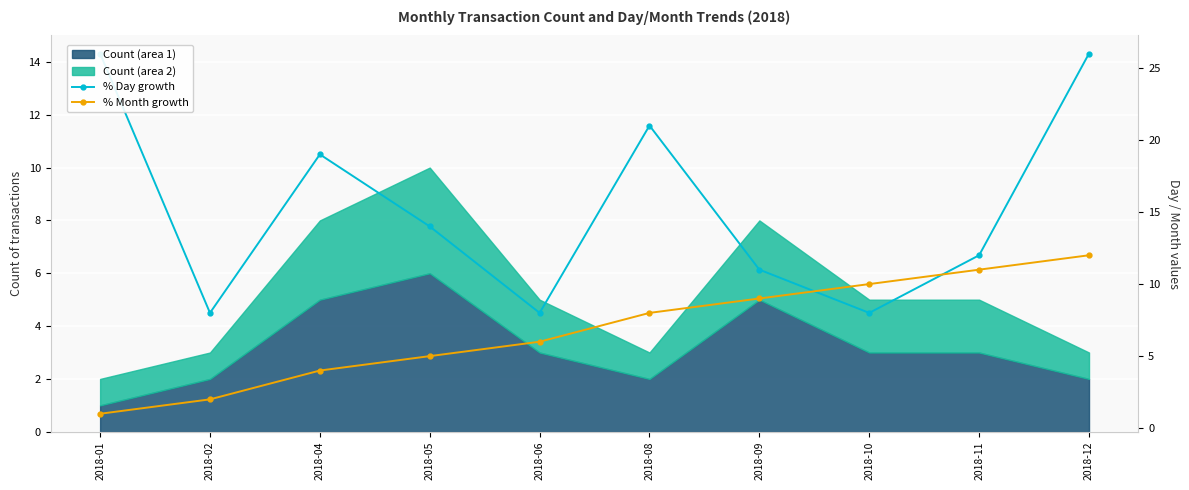

Reading left to right, what are all the values shown in this chart?

% Day growth: 26	8	19	14	8	21	11	8	12	26
% Month growth: 1	2	4	5	6	8	9	10	11	12